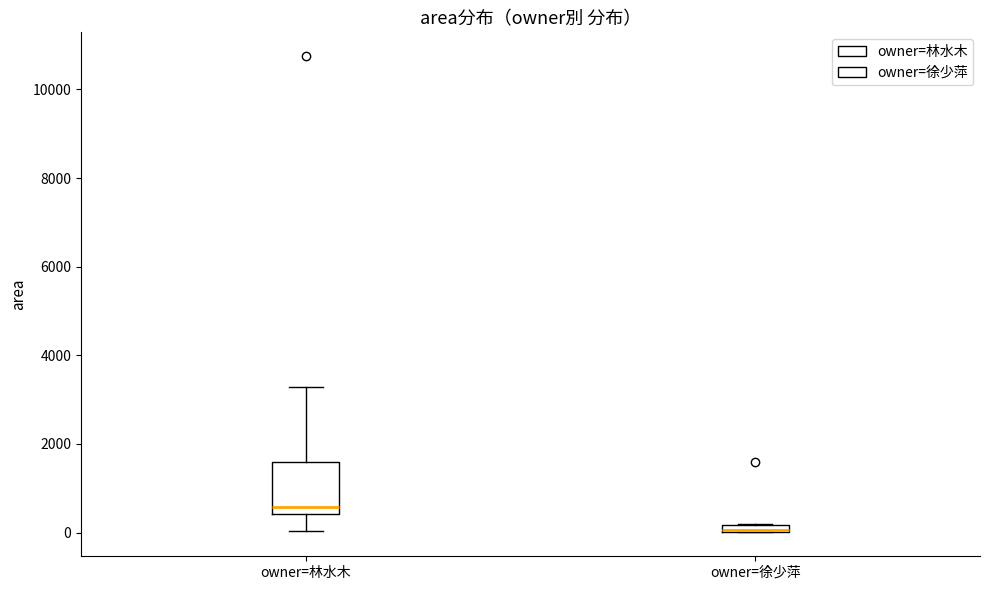

Which box has the highest median line?

owner=林水木